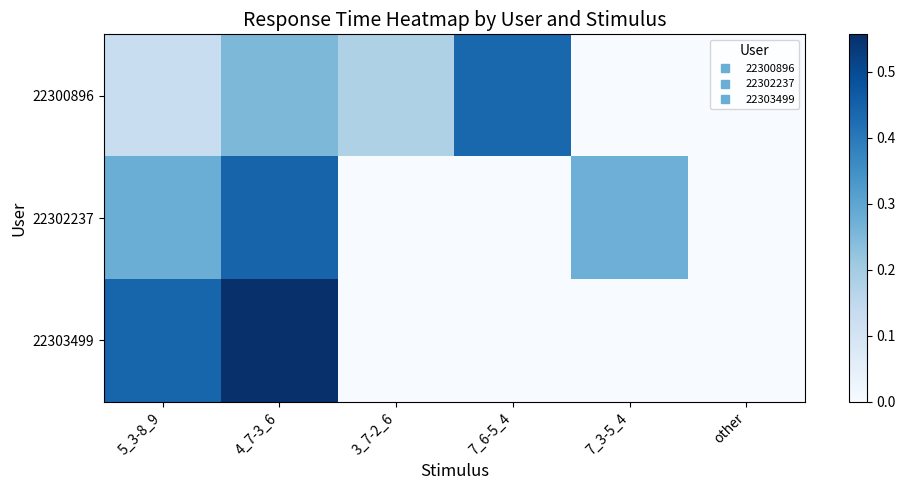

Reading left to right, what are all the values shown in this chart?

22300896: 5_3-8_9=0.1	4_7-3_6=0.3	3_7-2_6=0.2	7_6-5_4=0.4	7_3-5_4=0.0	other=0.0
22302237: 5_3-8_9=0.3	4_7-3_6=0.4	3_7-2_6=0.0	7_6-5_4=0.0	7_3-5_4=0.3	other=0.0
22303499: 5_3-8_9=0.4	4_7-3_6=0.6	3_7-2_6=0.0	7_6-5_4=0.0	7_3-5_4=0.0	other=0.0